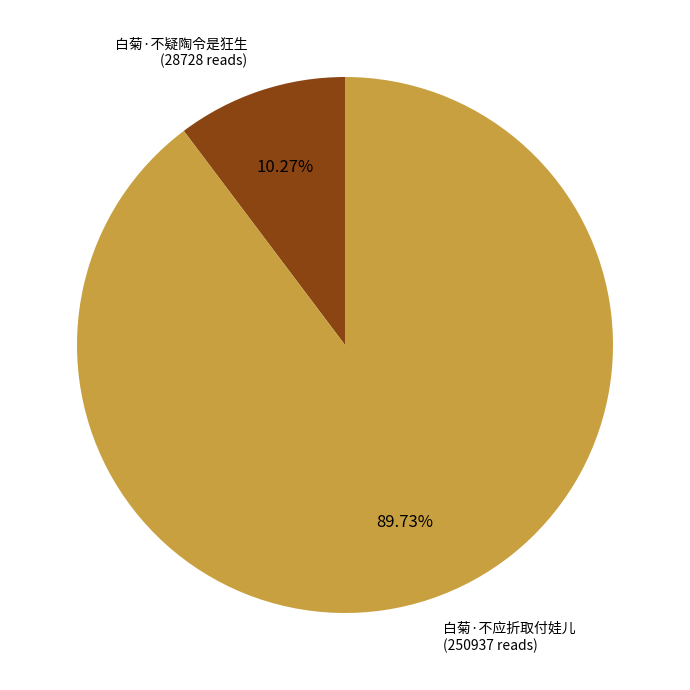

Combined, do 白菊·不疑陶令是狂生 and 白菊·不应折取付娃儿 account for over 50%?

Yes